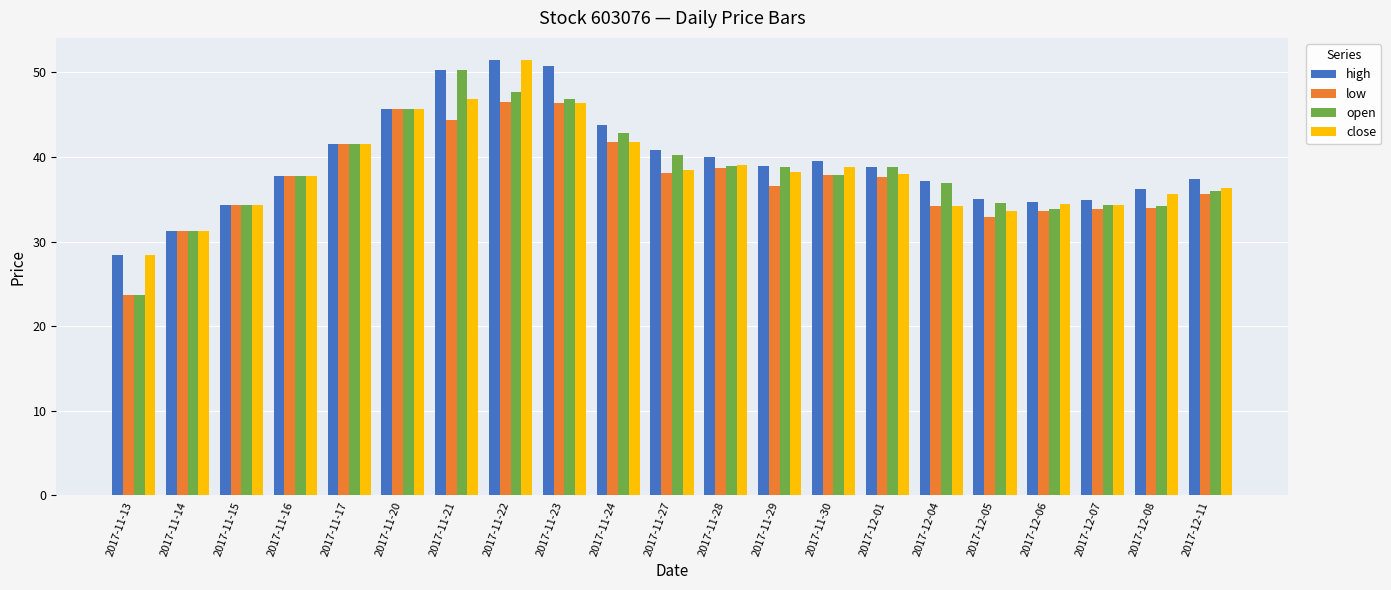

How many groups of bars are there?

21